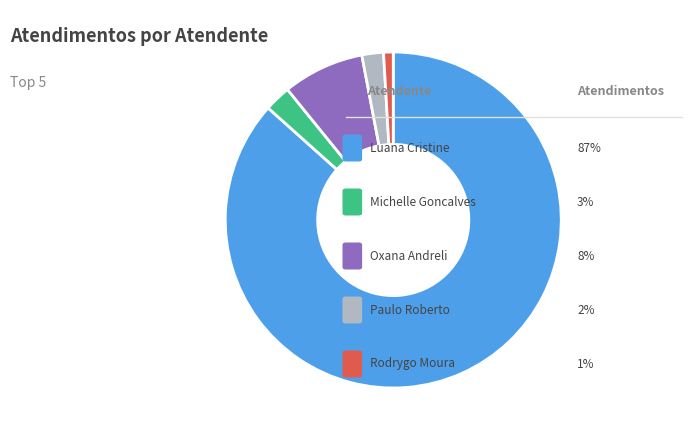

How many segments does this pie chart have?

5